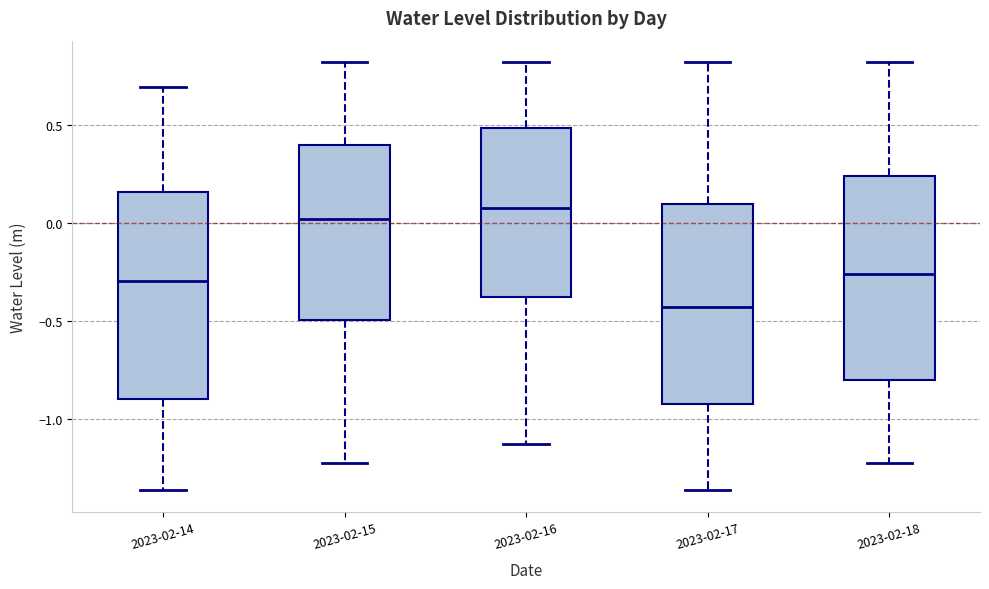

Where is the upper edge of the box for 2023-02-18 on the y-axis? The values are not printed on the chart, so give them approximately, as read against the axis.

0.25